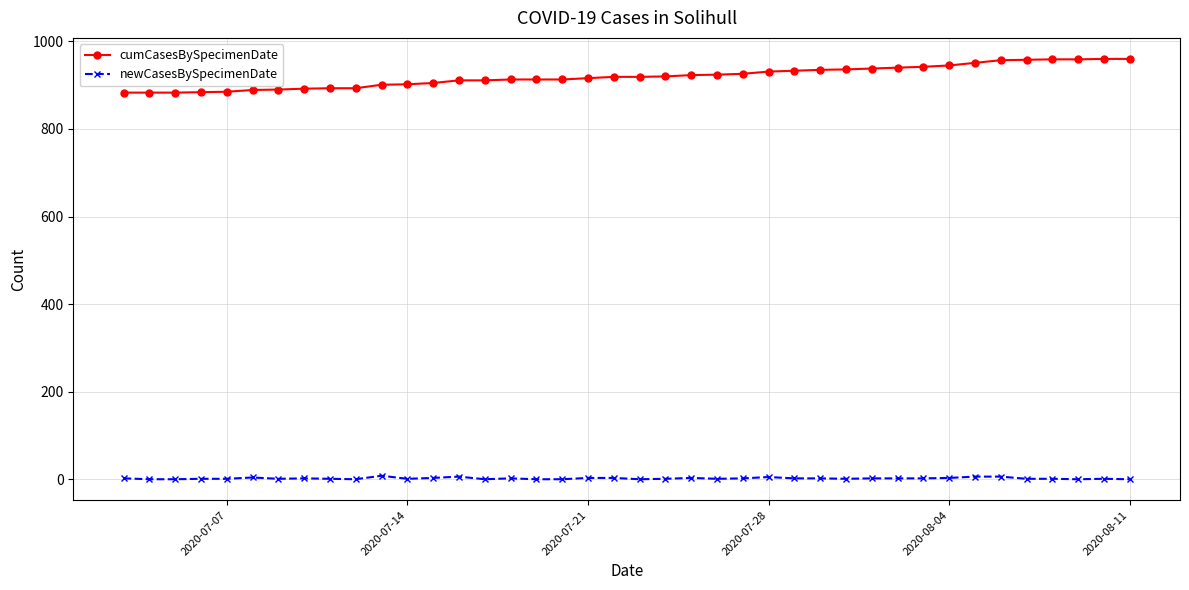

True or false: cumCasesBySpecimenDate and newCasesBySpecimenDate intersect in this chart.

False